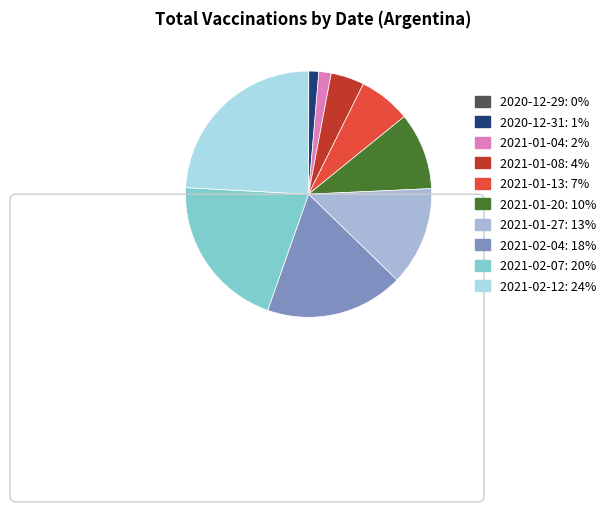

To the nearest percent, what percentage of the pie is 2021-01-13?

7%